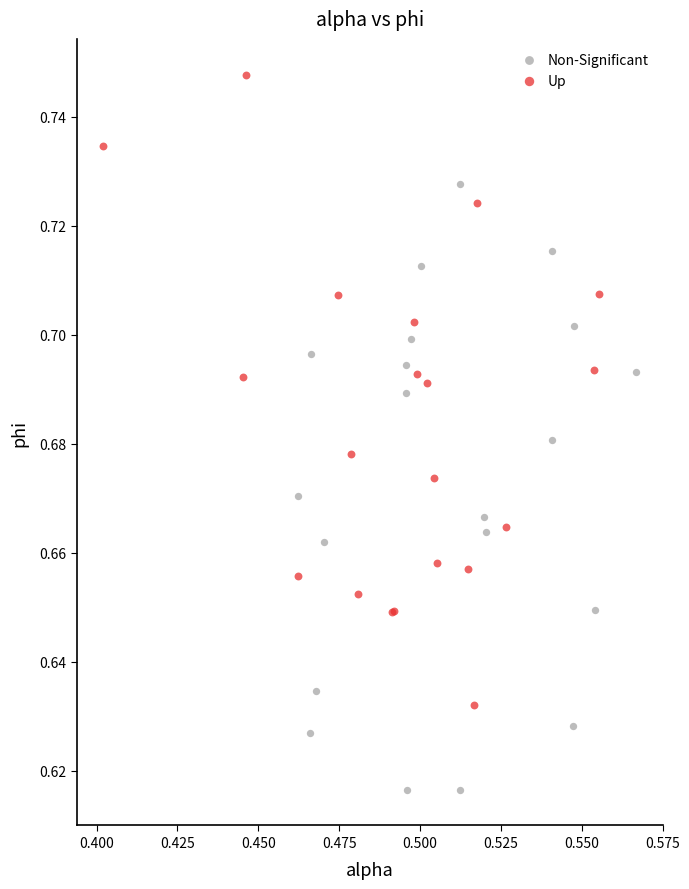

Which series reaches the minimum Y coordinate?

Non-Significant